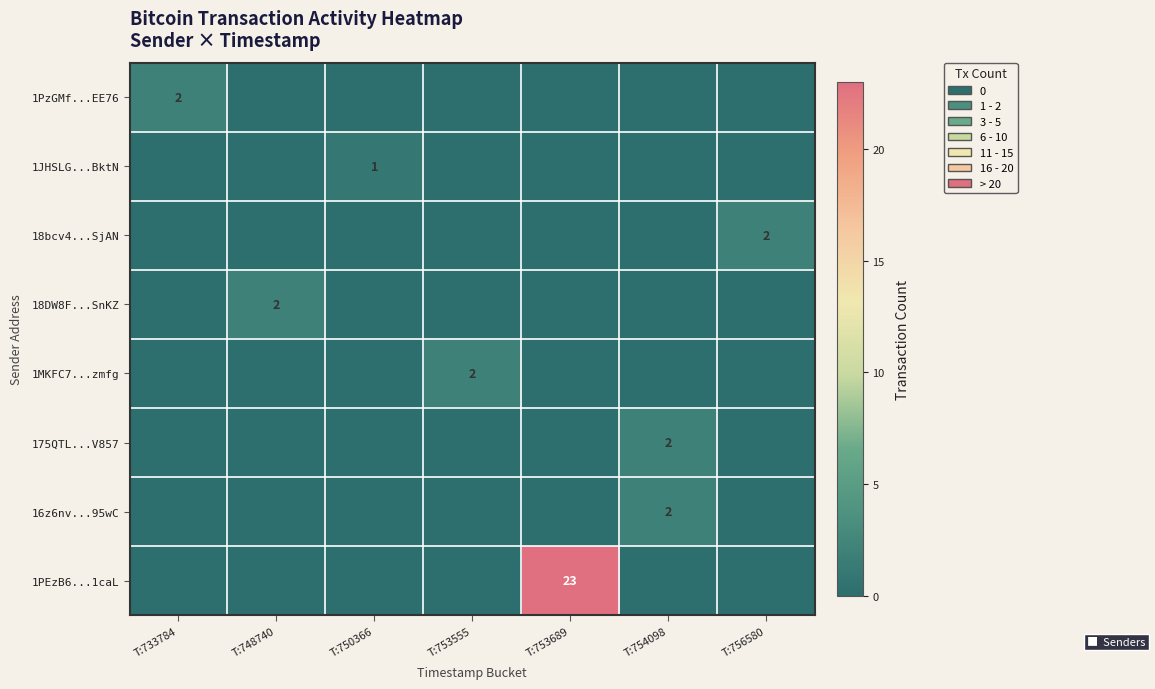

The value of 16z6nv...95wC at T:754098 is 2. True or false?

True